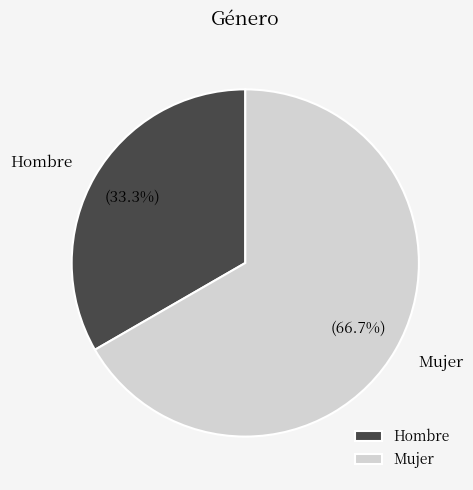

The Hombre slice represents 19% of the pie. True or false?

False